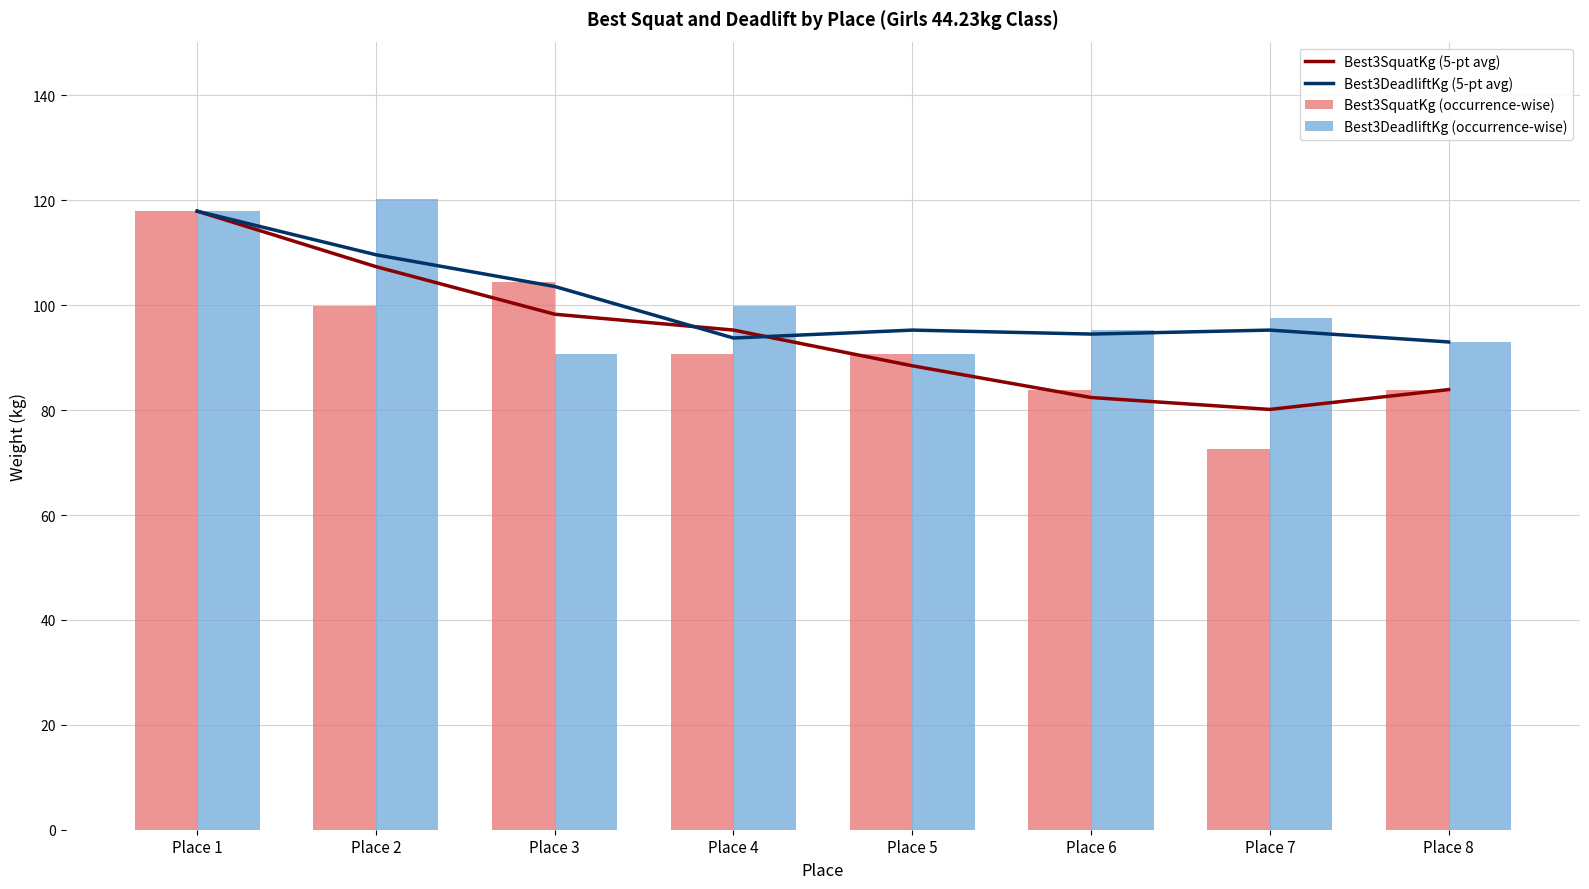

Reading left to right, what are all the values shown in this chart?

Best3SquatKg (5-pt avg): Place 1=117.9	Place 2=107.3	Place 3=98.3	Place 4=95.3	Place 5=88.4	Place 6=82.4	Place 7=80.1	Place 8=83.9
Best3DeadliftKg (5-pt avg): Place 1=117.9	Place 2=109.6	Place 3=103.6	Place 4=93.7	Place 5=95.3	Place 6=94.5	Place 7=95.3	Place 8=93.0
Best3SquatKg (occurrence-wise): Place 1=117.9	Place 2=99.8	Place 3=104.3	Place 4=90.7	Place 5=90.7	Place 6=83.9	Place 7=72.6	Place 8=83.9
Best3DeadliftKg (occurrence-wise): Place 1=117.9	Place 2=120.2	Place 3=90.7	Place 4=99.8	Place 5=90.7	Place 6=95.2	Place 7=97.5	Place 8=93.0